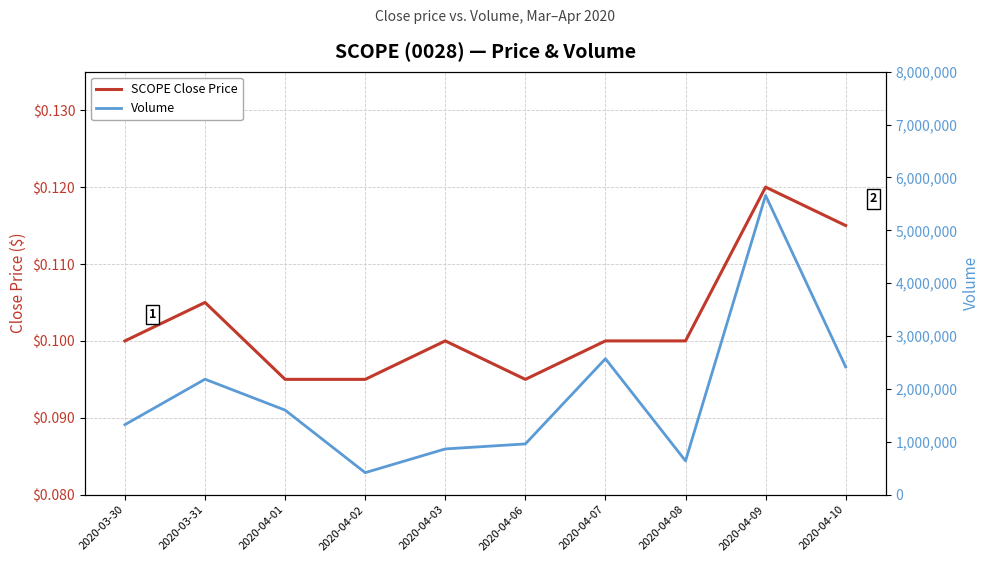

What is the sum of the SCOPE Close Price values at 2020-04-06 and 2020-04-07?

0.2